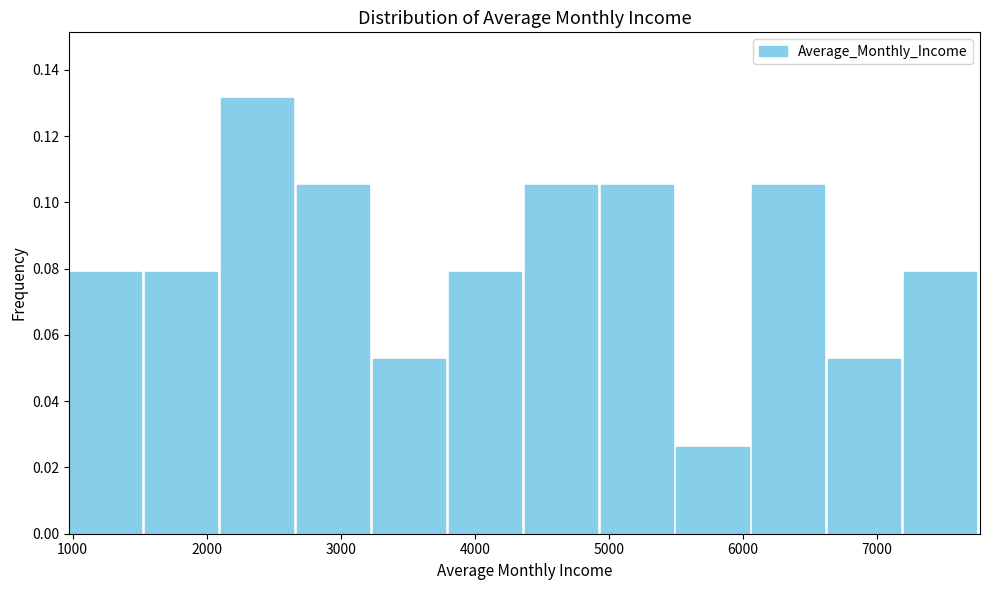

Reading left to right, list every bar in this chart as the range it spans on the x-axis followed by its height. Neither the bar edges nor the heights are printed on the chart, so give them approximately, as read against the axes.

1000 to 1500: 0.078
1500 to 2100: 0.078
2100 to 2700: 0.132
2700 to 3200: 0.106
3200 to 3800: 0.052
3800 to 4400: 0.078
4400 to 4900: 0.106
4900 to 5500: 0.106
5500 to 6100: 0.026
6100 to 6600: 0.106
6600 to 7200: 0.052
7200 to 7800: 0.078